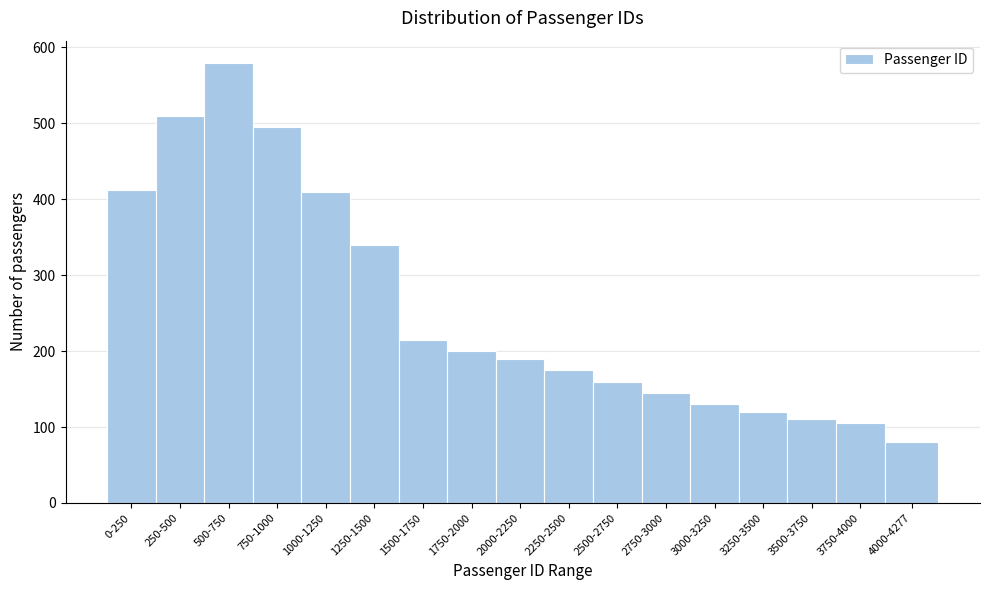

Which has a higher value, 4000-4277 or 3750-4000?

3750-4000